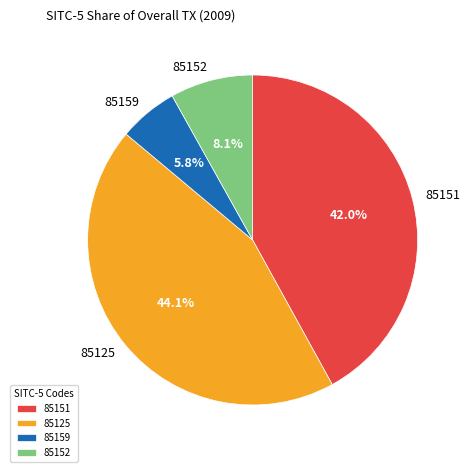

What portion of the pie excludes 85151?

58.0%